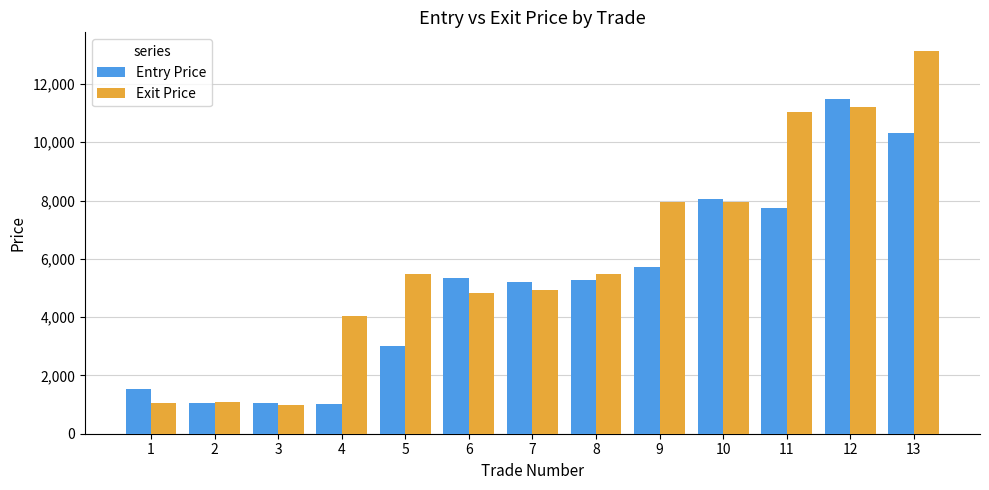

List the series in order of their peak value, highest first.

Exit Price, Entry Price